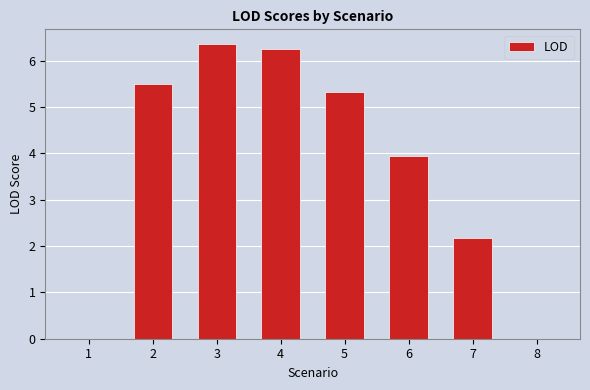

Reading left to right, what are all the values shown in this chart?

0.0	5.5	6.4	6.3	5.3	3.9	2.2	0.0